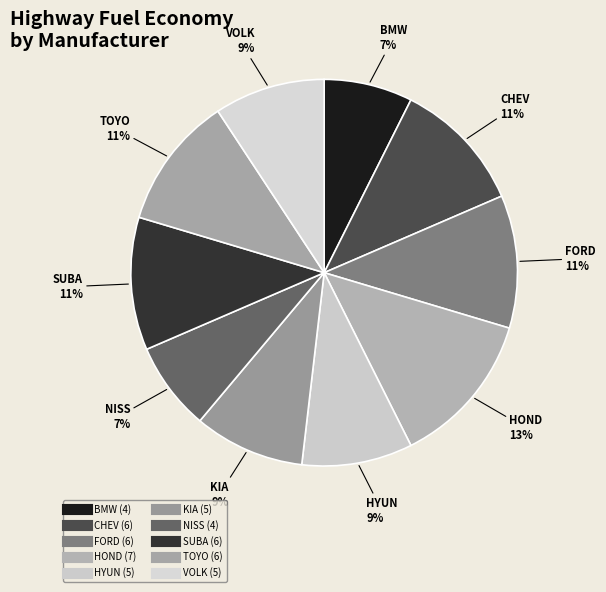

How many slices are in this pie chart?

10